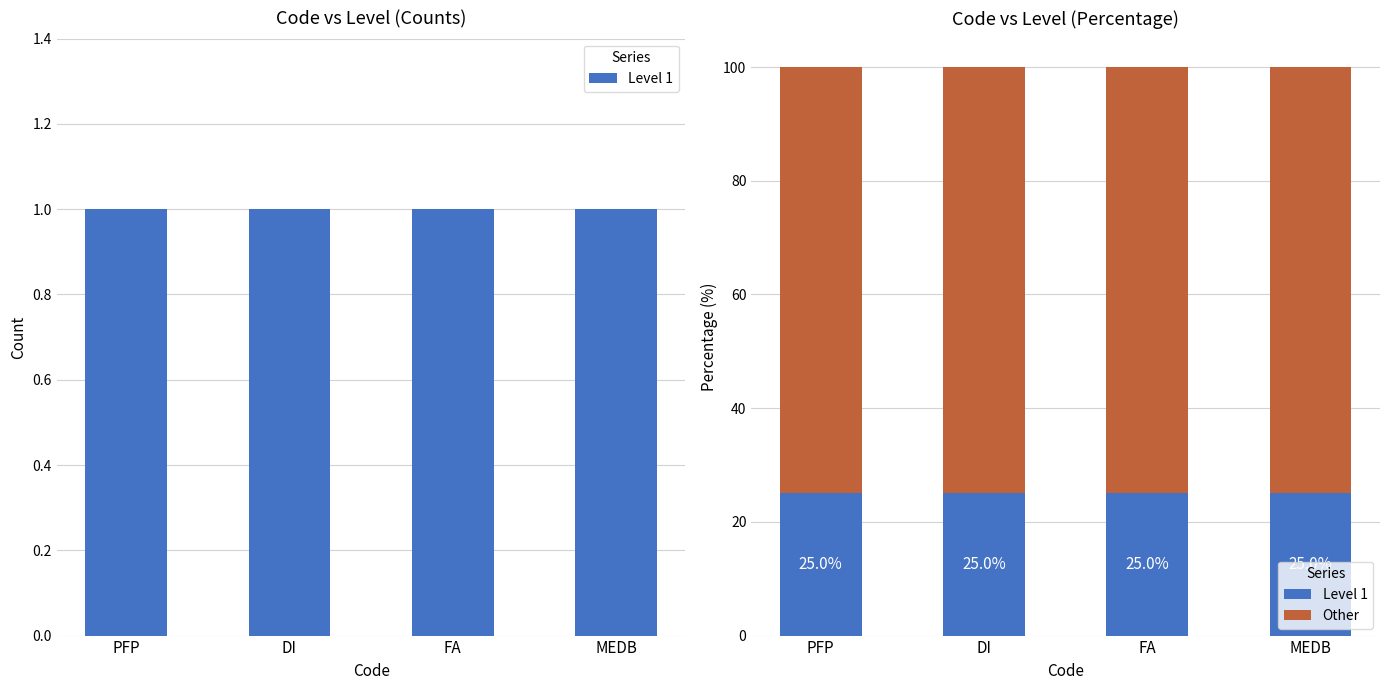

What is the spread (max minus min) of values at PFP?

50